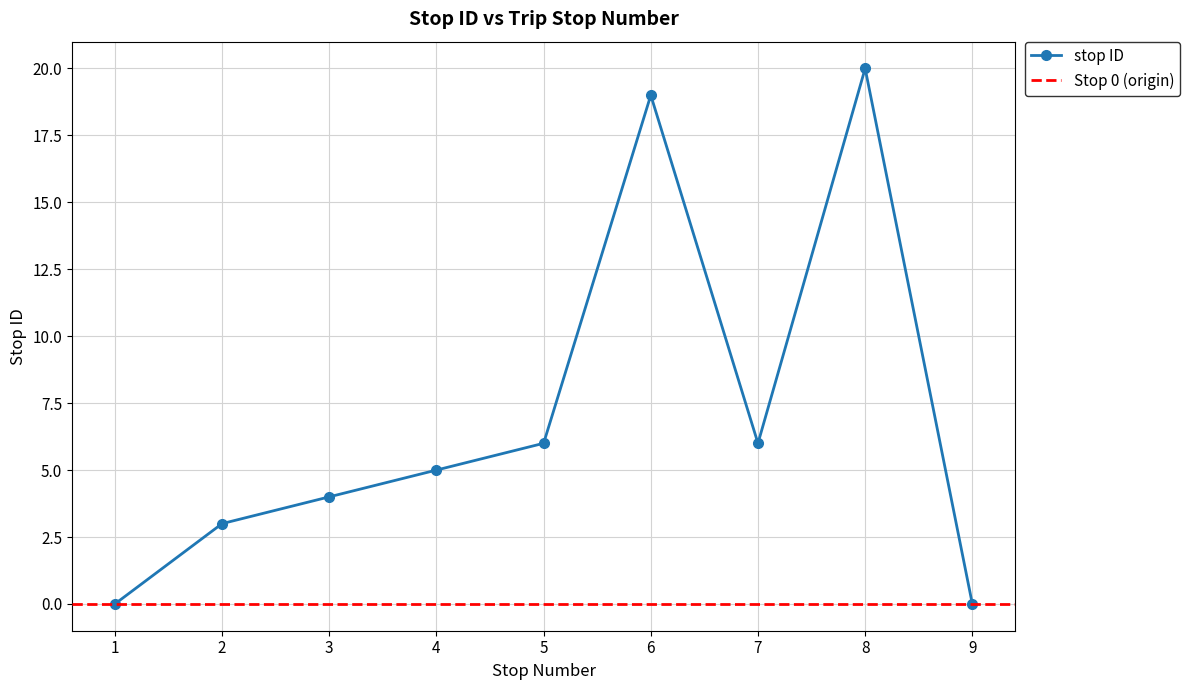

What is the maximum value shown in the chart?

20